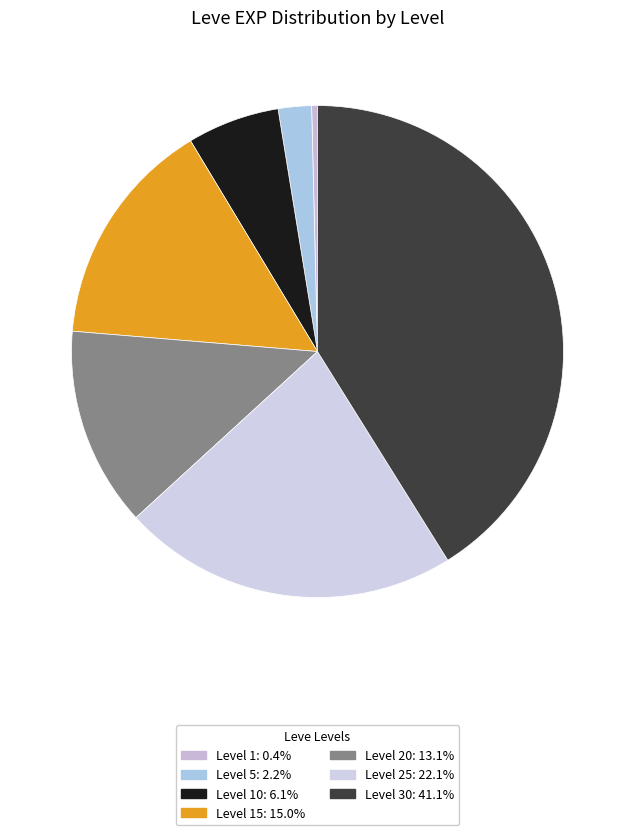

What is the largest slice in the pie chart?

Level 30